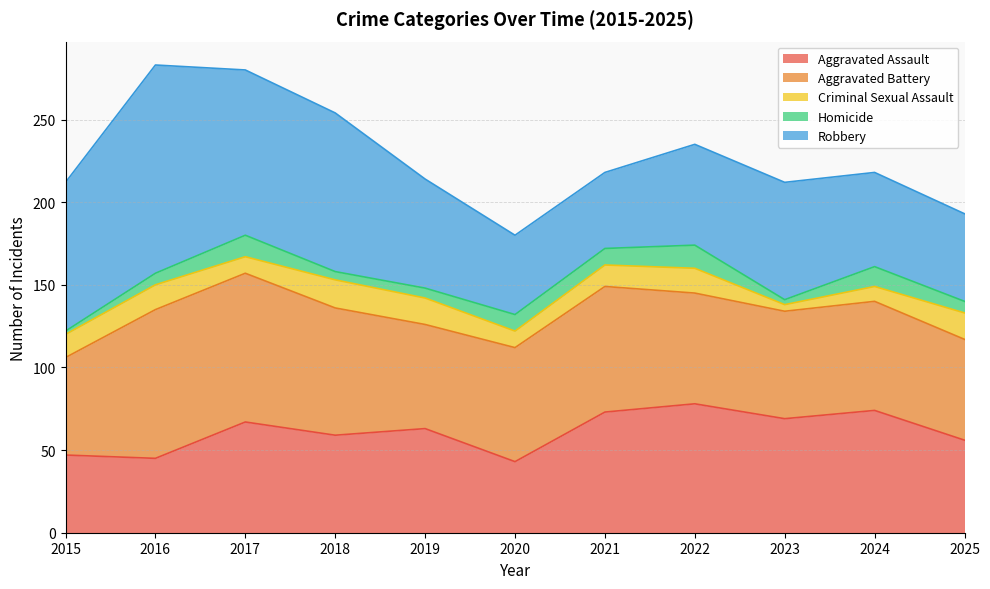

What is the difference between the highest and lowest values at 2023?

68